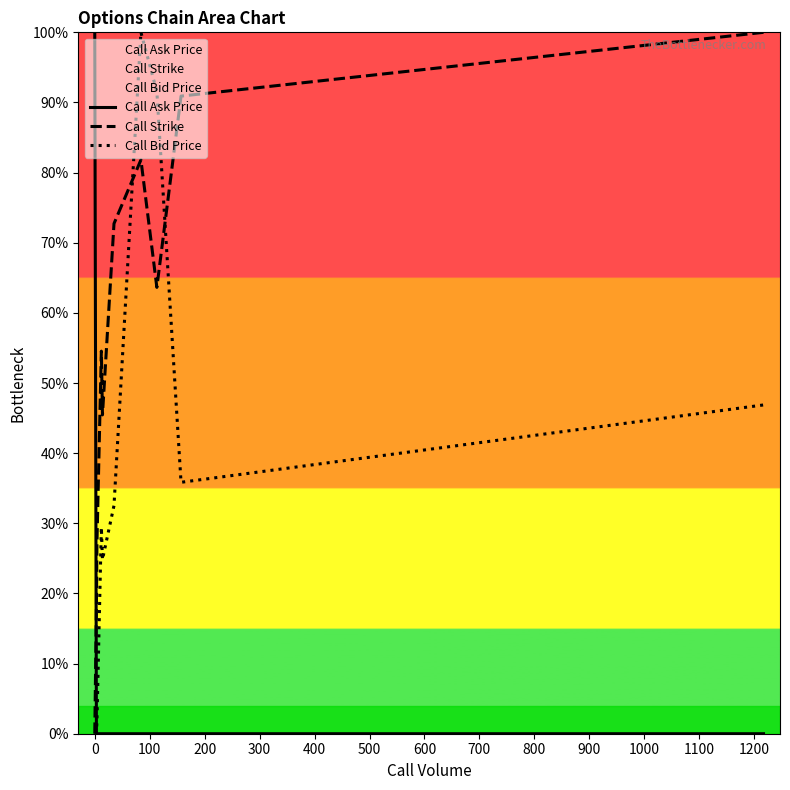

Does the chart have visible grid lines?

No